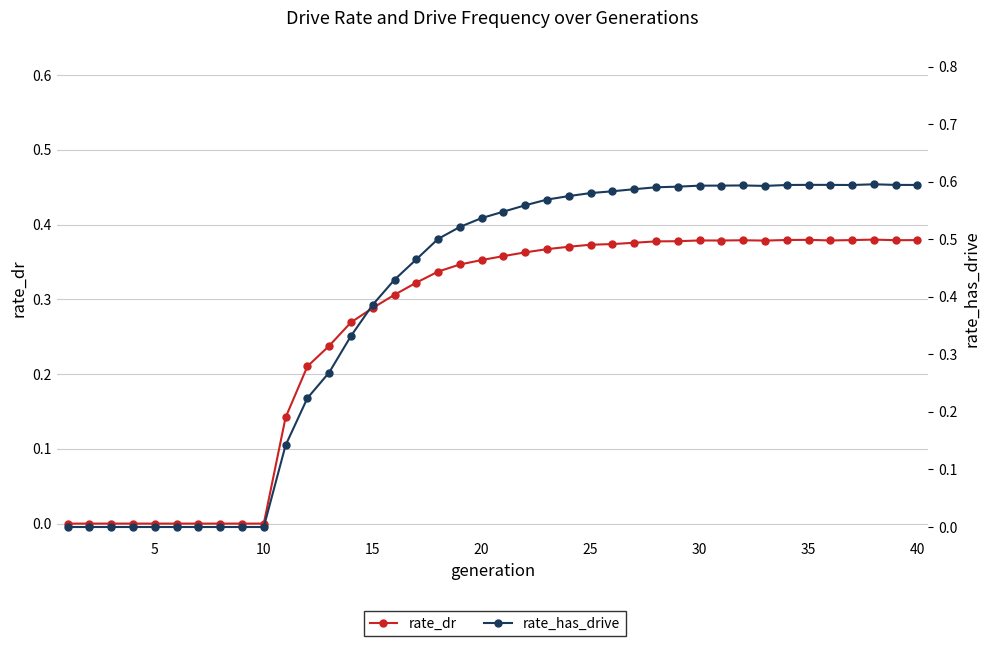

How many rate_dr values are between 0 and 1?

40